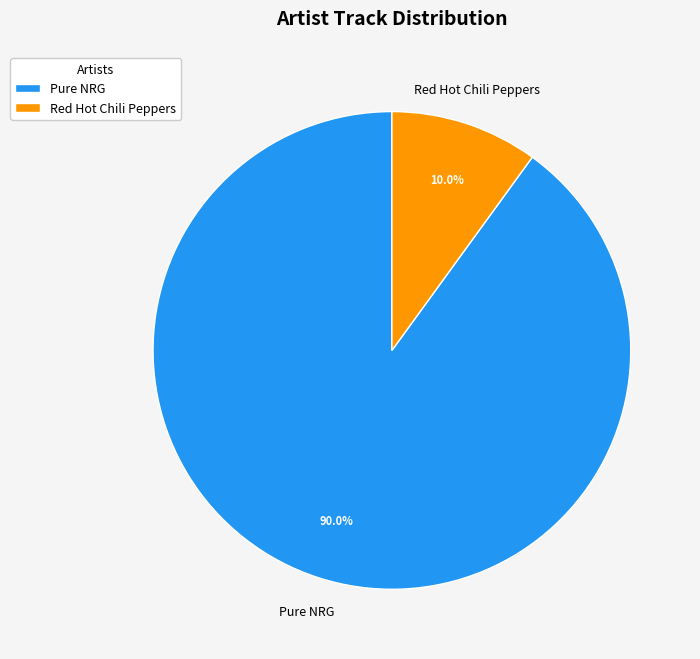

What percentage is the Pure NRG slice, to the nearest percent?

90%